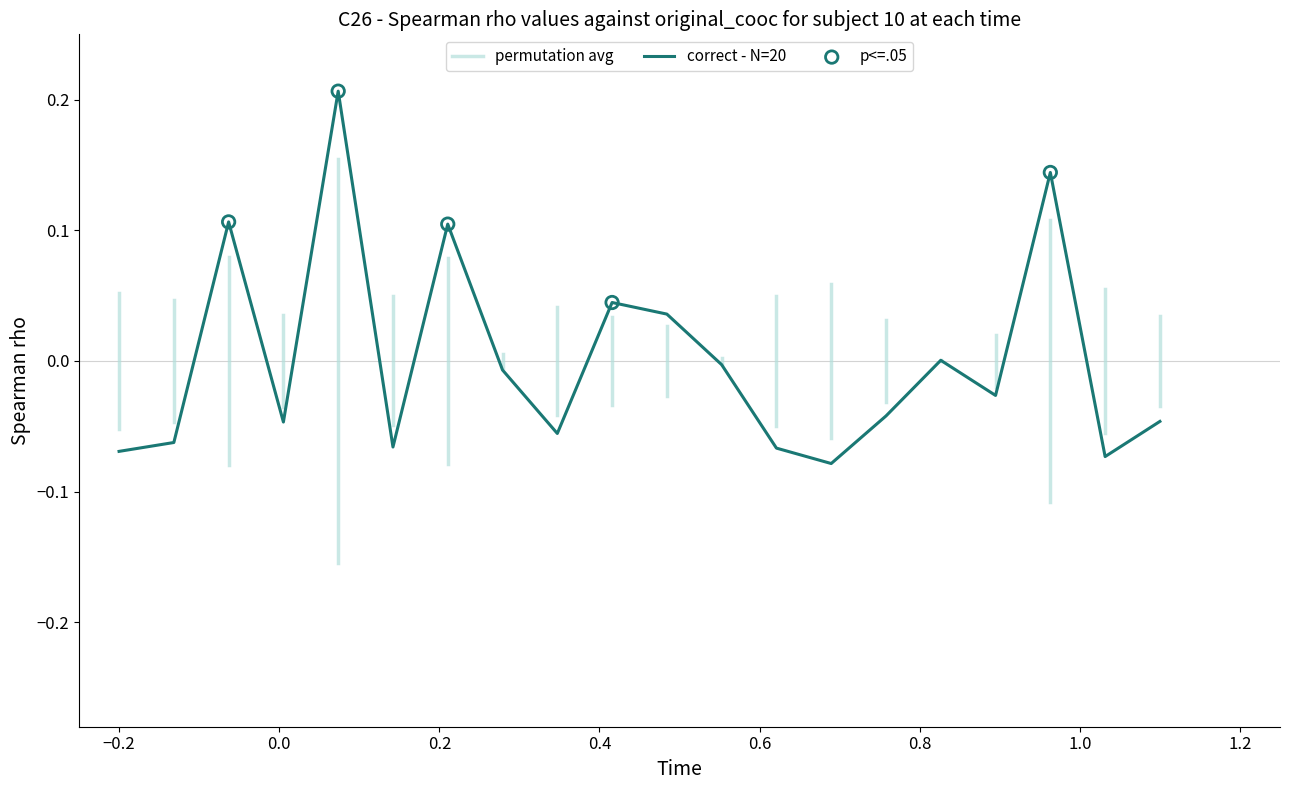

Which has a higher value, 0.6 or −0.4?

0.6